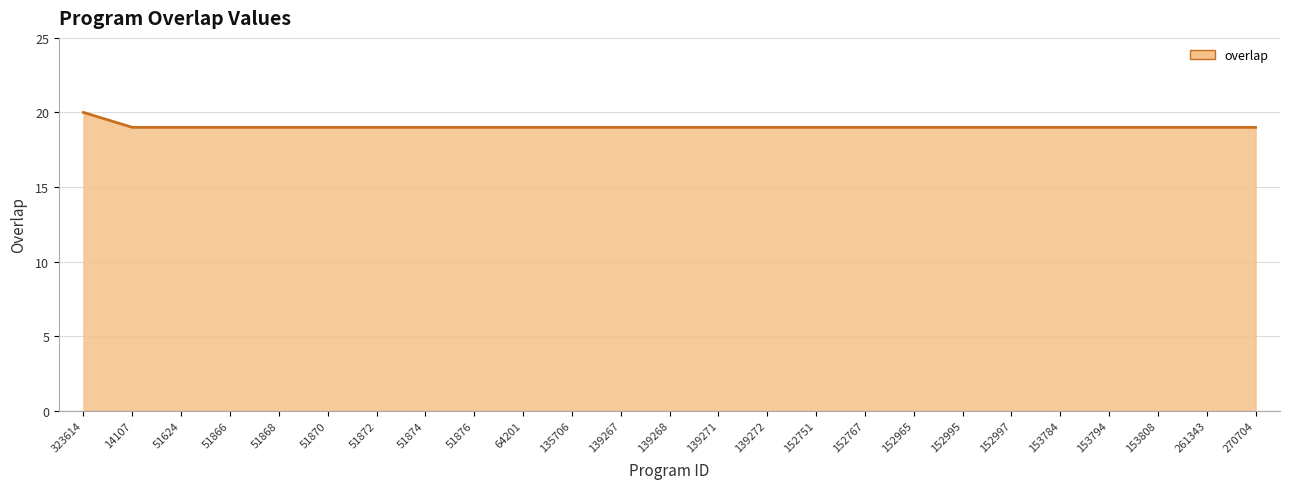

What is the smallest value displayed?

19